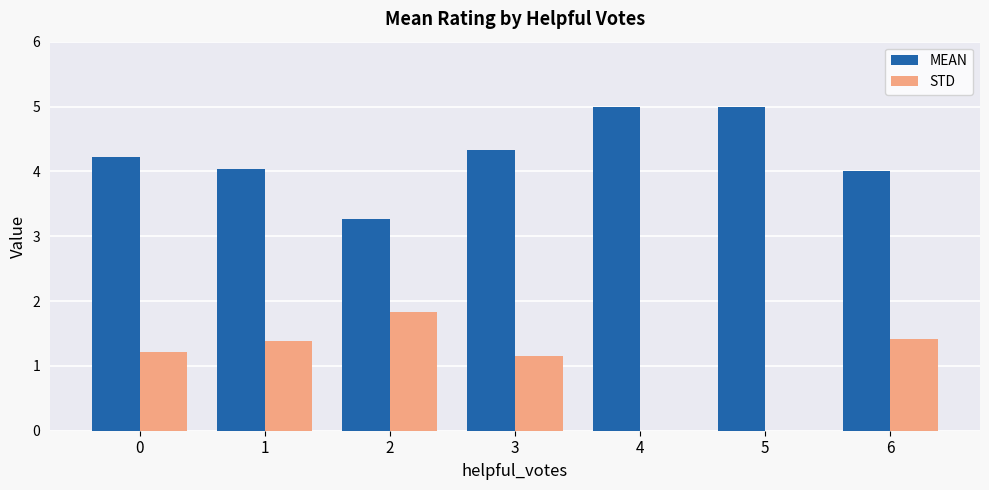

The value of MEAN at 5 is 5.0. True or false?

True